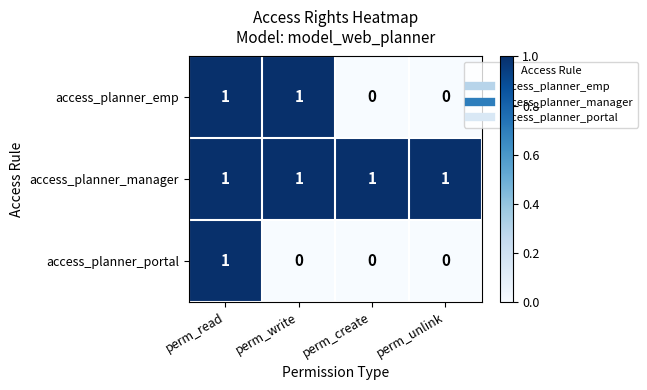

How many access_planner_emp values are between 0 and 1?

4